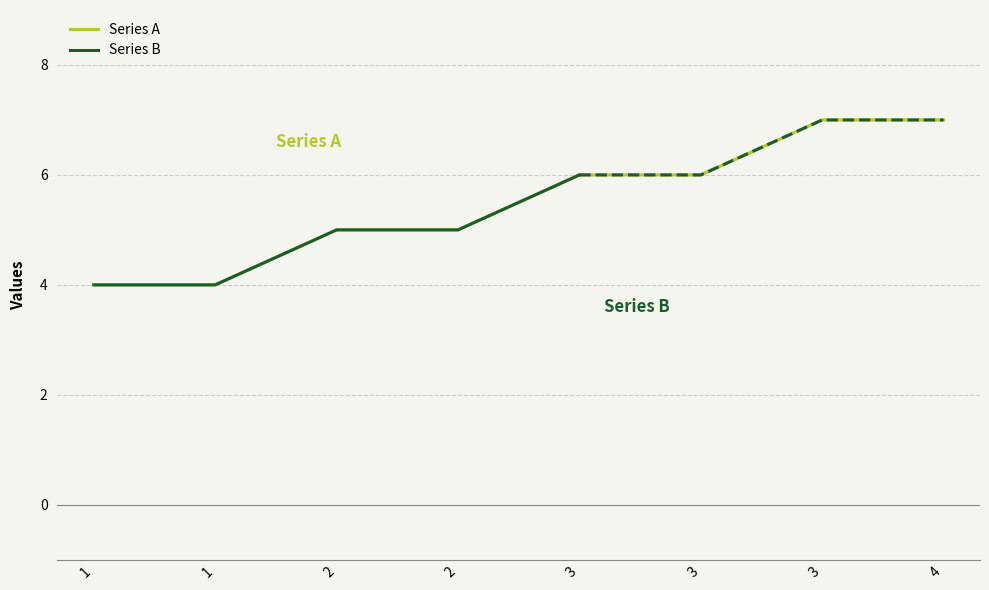

What is the sum of all values?

44